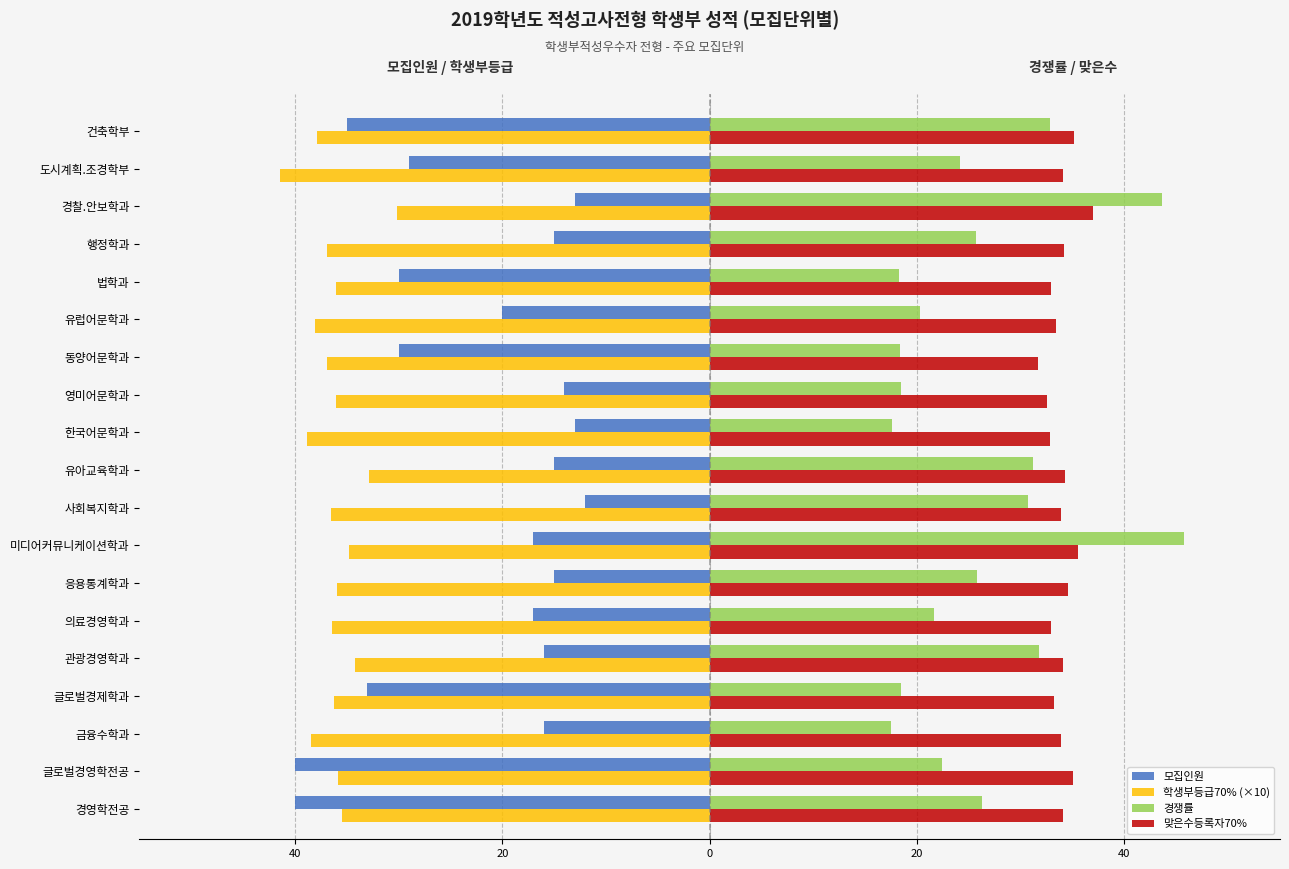

What are all the series names shown in the legend?

모집인원, 학생부등급70% (×10), 경쟁률, 맞은수등록자70%